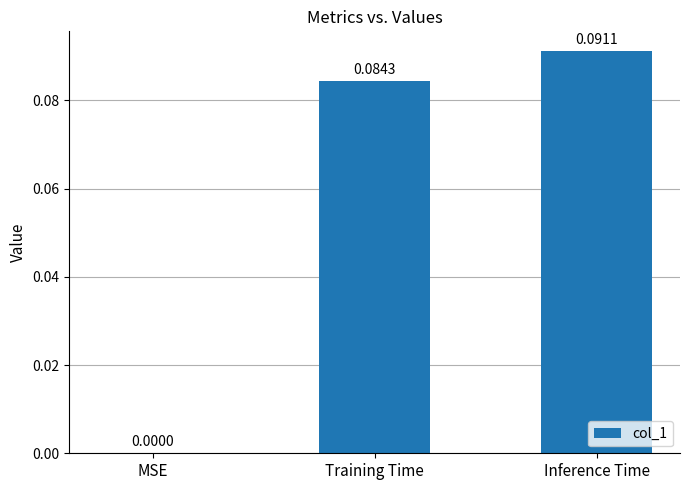

Between MSE and Training Time, which is larger?

Training Time